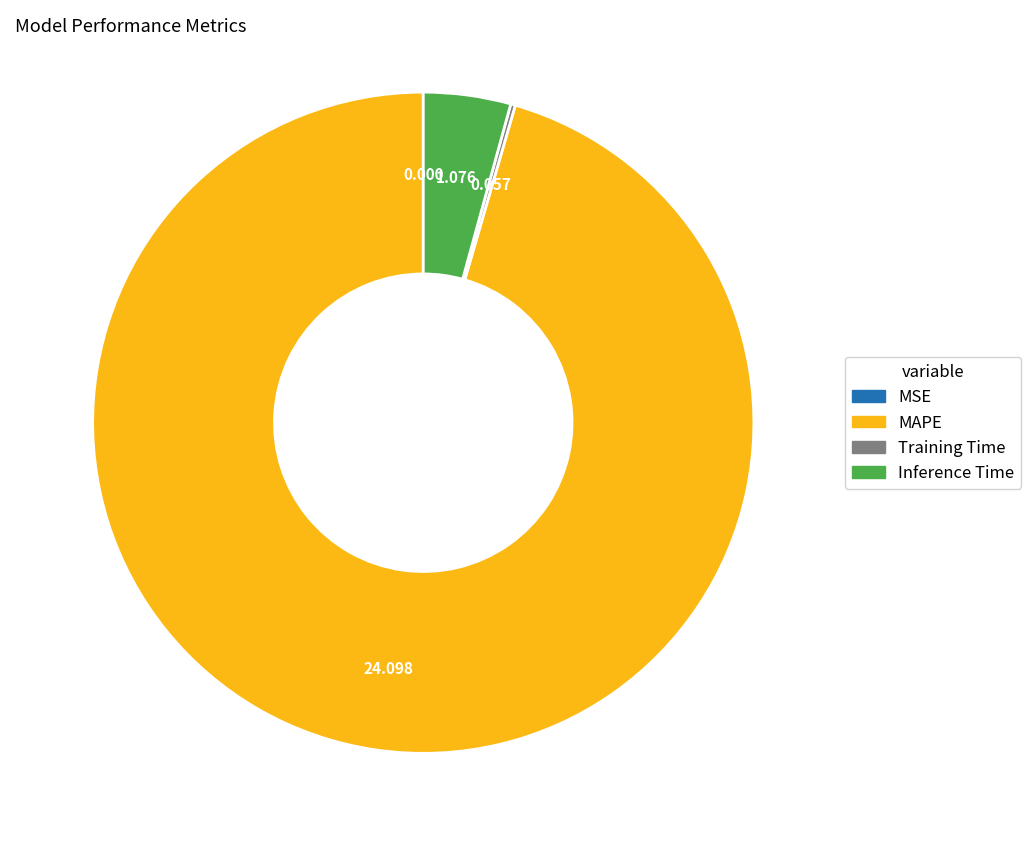

Does MAPE account for over 50% of the chart?

Yes